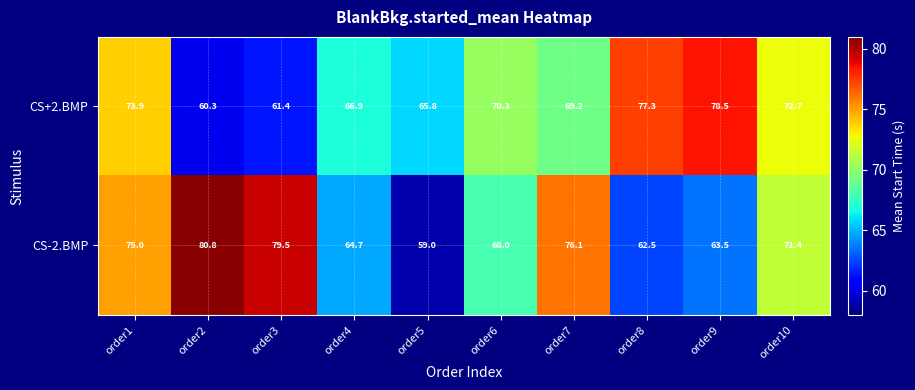

At which category does the chart reach its minimum across all series?

order5